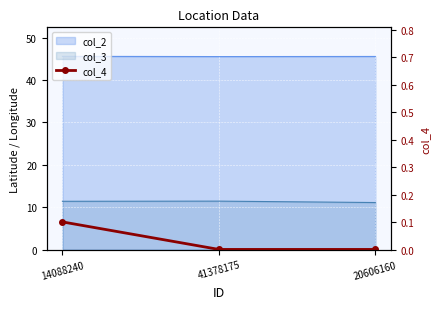

Rank the categories by value from highest to lowest.

14088240, 41378175, 20606160